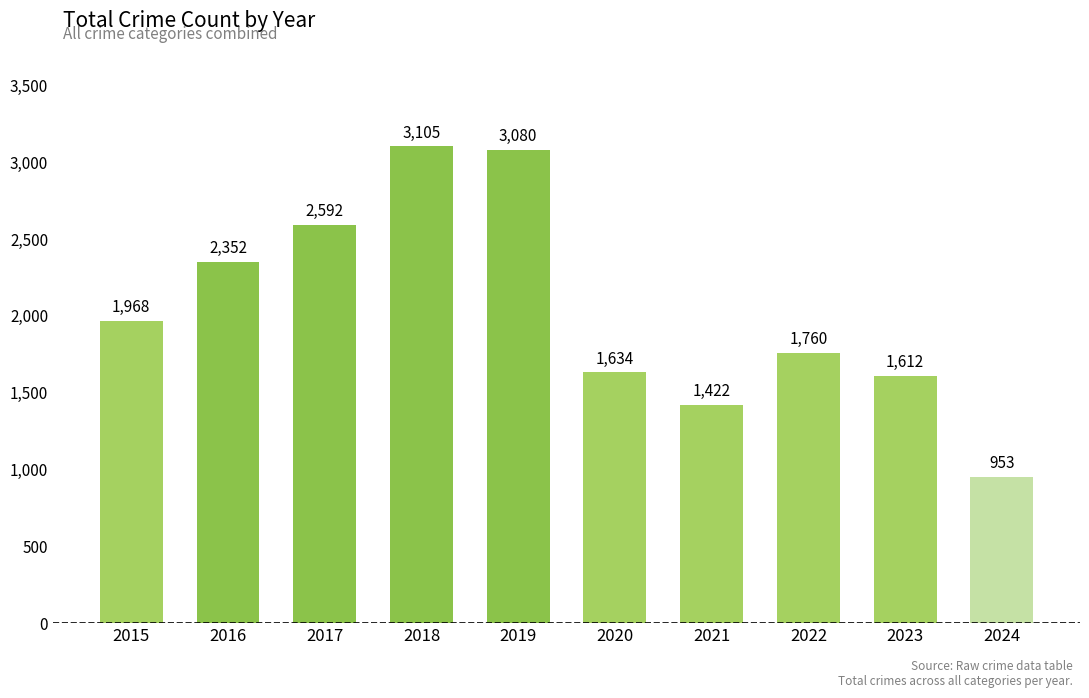

Reading right to left, what are all the values shown in this chart?

953	1612	1760	1422	1634	3080	3105	2592	2352	1968